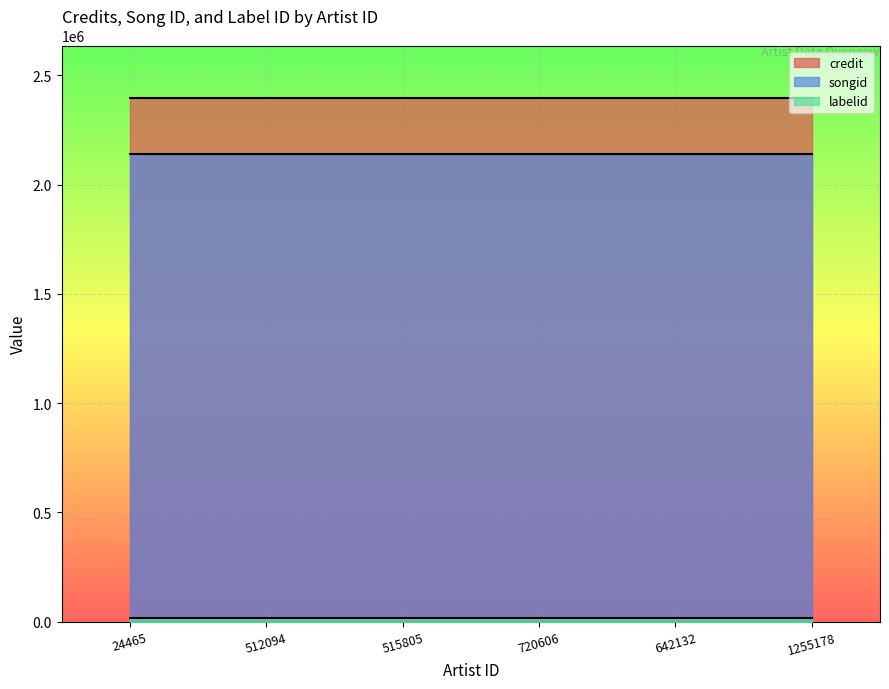

Reading left to right, transcribe all the data shown in this chart.

credit: 24465=2397000	512094=2397000	515805=2397000	720606=2397000	642132=2397000	1255178=2397000
songid: 24465=2138553	512094=2138553	515805=2138553	720606=2138553	642132=2138553	1255178=2138553
labelid: 24465=16197	512094=16197	515805=16197	720606=16197	642132=16197	1255178=16197